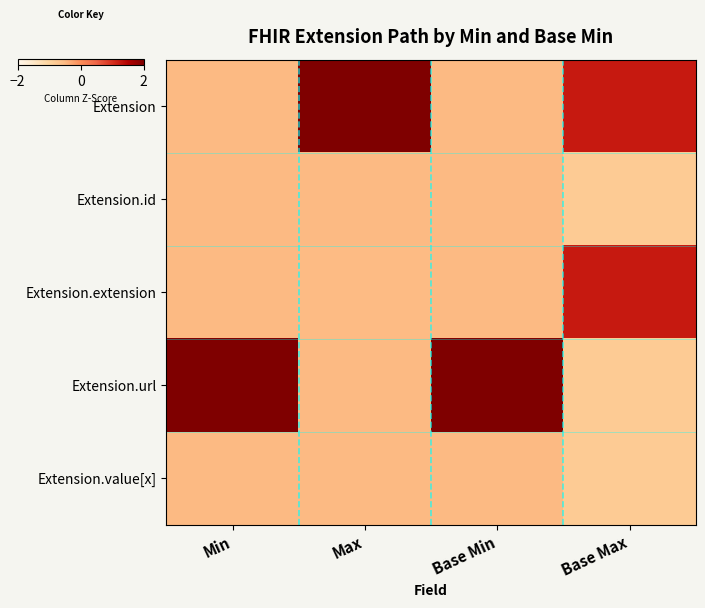

Reading left to right, extract all data points from this chart.

Extension: Min=-0.5	Max=2.0	Base Min=-0.5	Base Max=1.2
Extension.id: Min=-0.5	Max=-0.5	Base Min=-0.5	Base Max=-0.8
Extension.extension: Min=-0.5	Max=-0.5	Base Min=-0.5	Base Max=1.2
Extension.url: Min=2.0	Max=-0.5	Base Min=2.0	Base Max=-0.8
Extension.value[x]: Min=-0.5	Max=-0.5	Base Min=-0.5	Base Max=-0.8